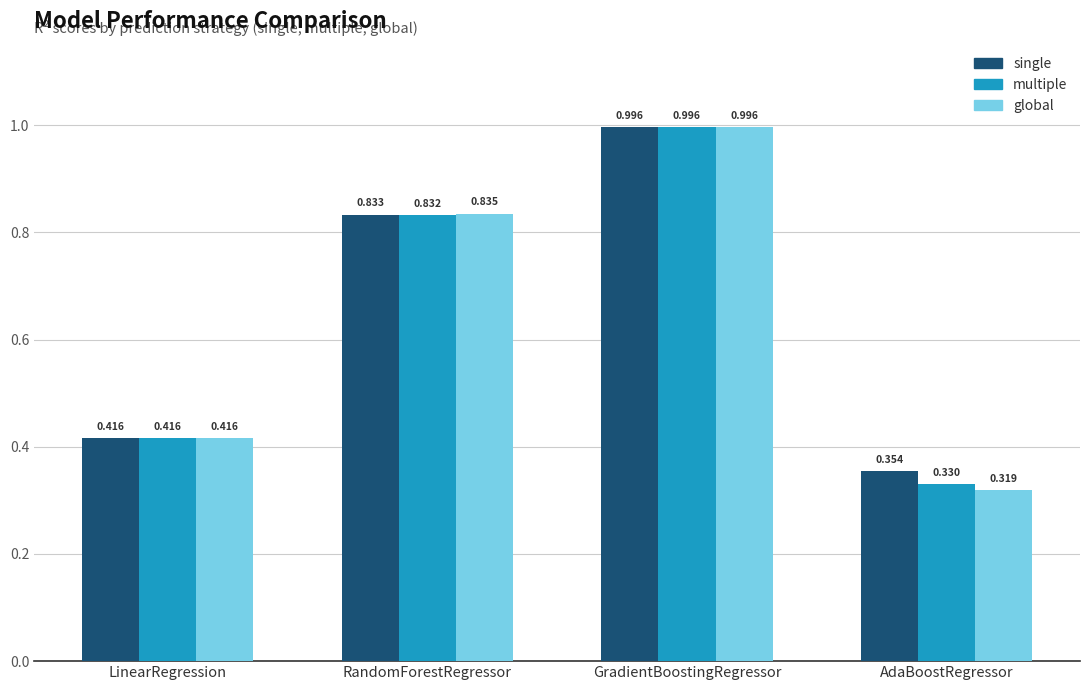

How many bars are there in each group?

3